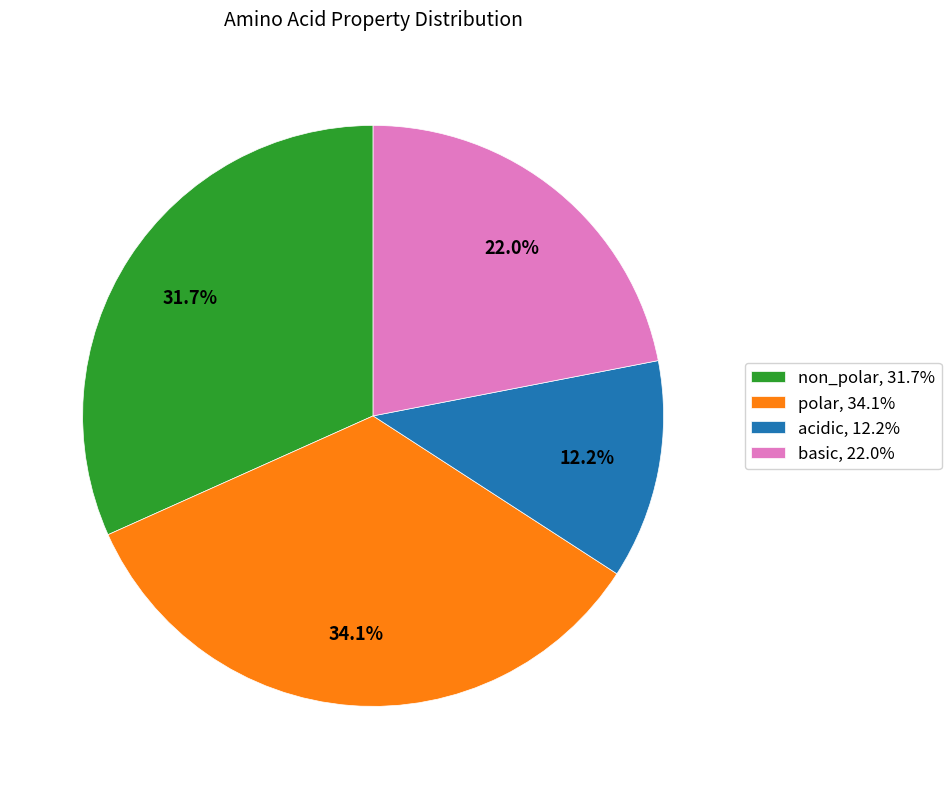

Which category has the smallest portion of the pie?

acidic